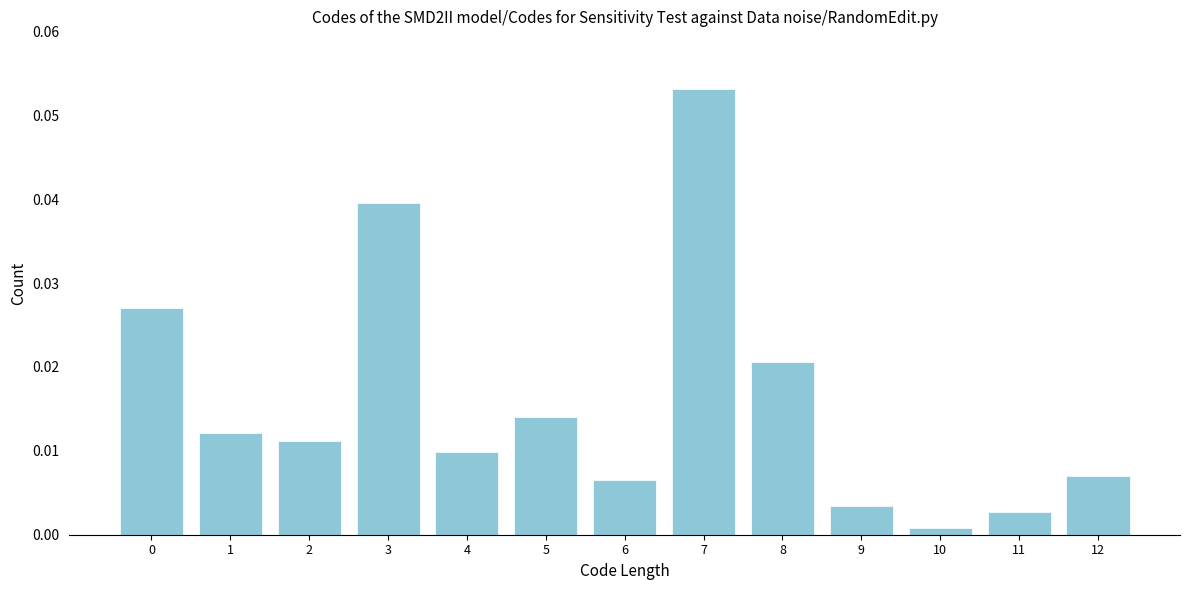

Which label corresponds to the smallest value in the chart?

10